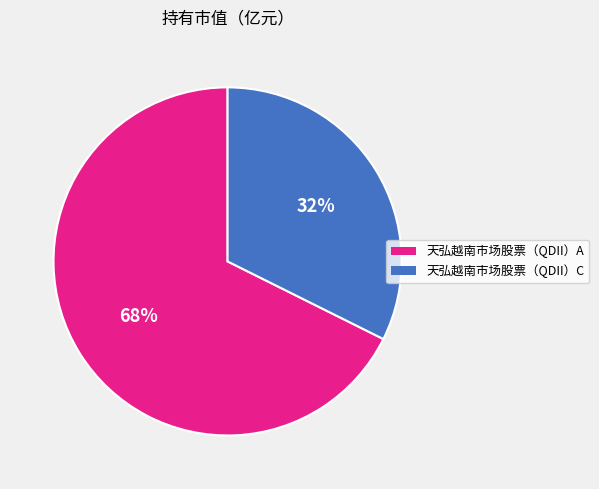

What is the majority slice?

天弘越南市场股票（QDII）A